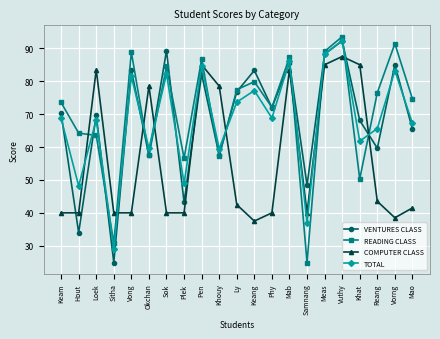

What is the spread (max minus min) of values at Khouy?

21.3